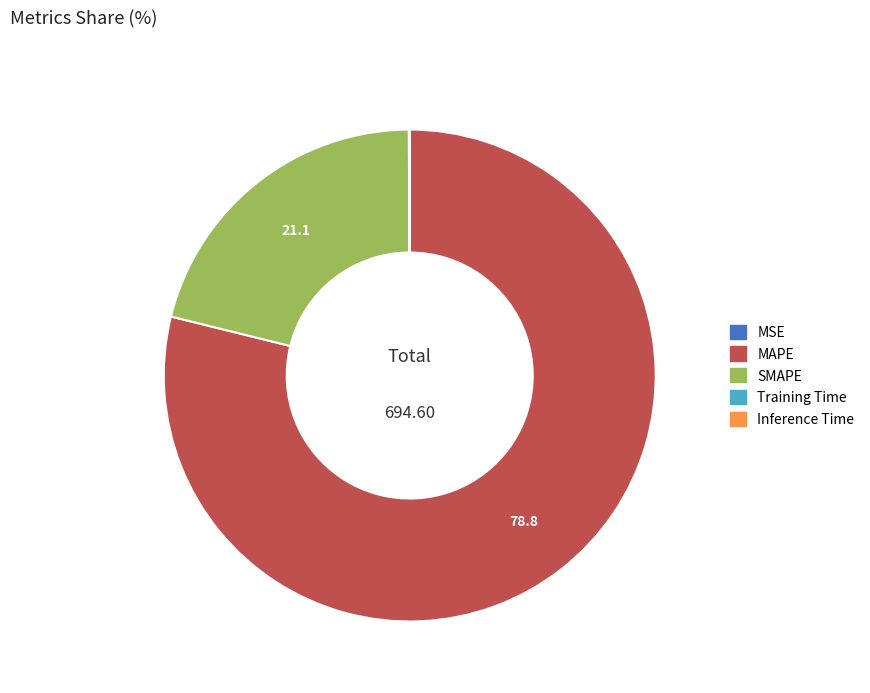

Which category has the biggest portion of the pie?

MAPE